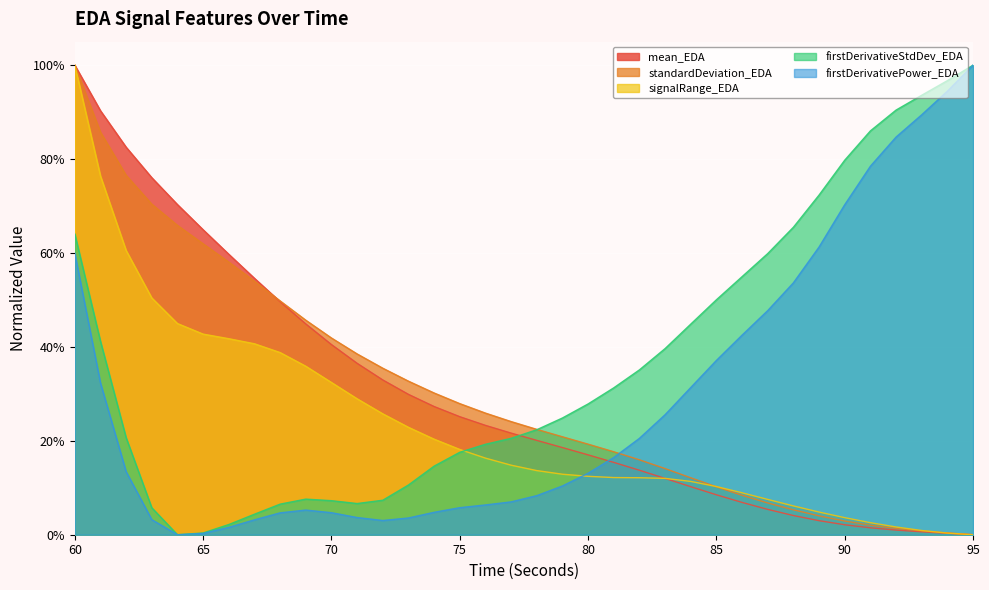

True or false: firstDerivativeStdDev_EDA has more than 0 interior local peaks.

True